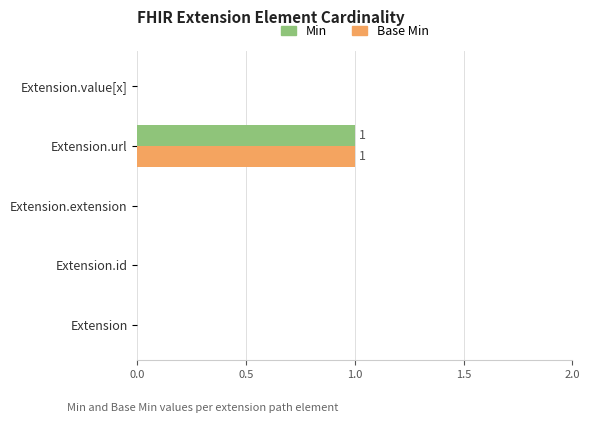

The value of Base Min at Extension.id is -1. True or false?

False